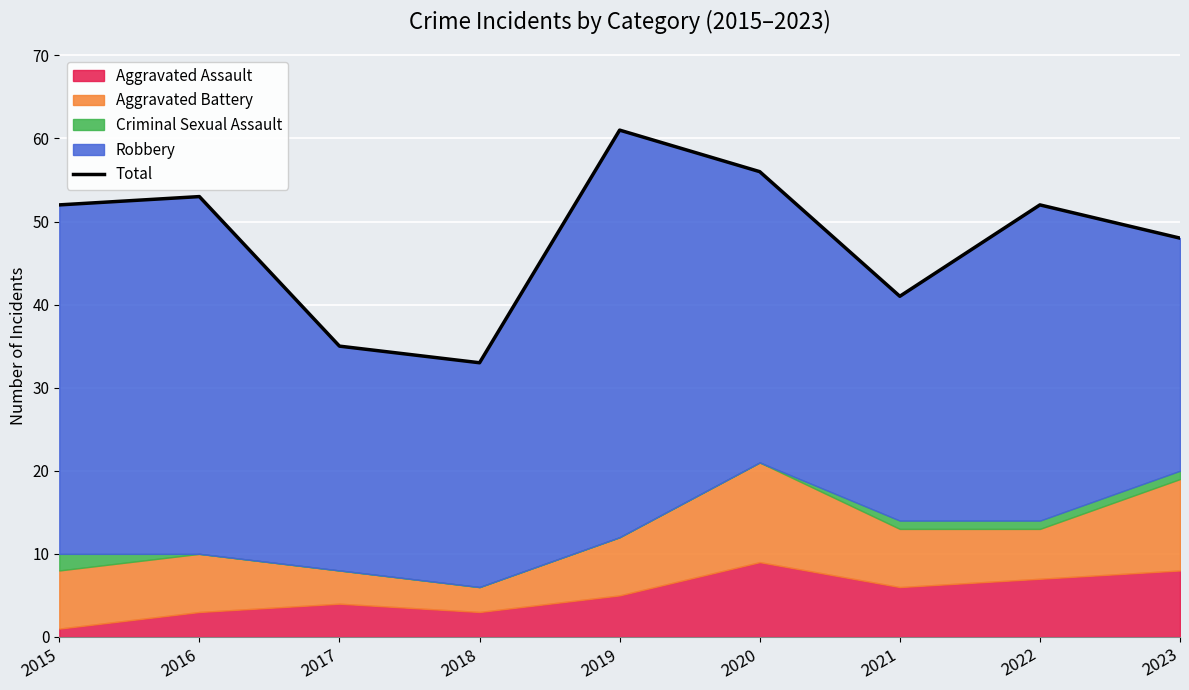

Where does the data first go above 52?

2016